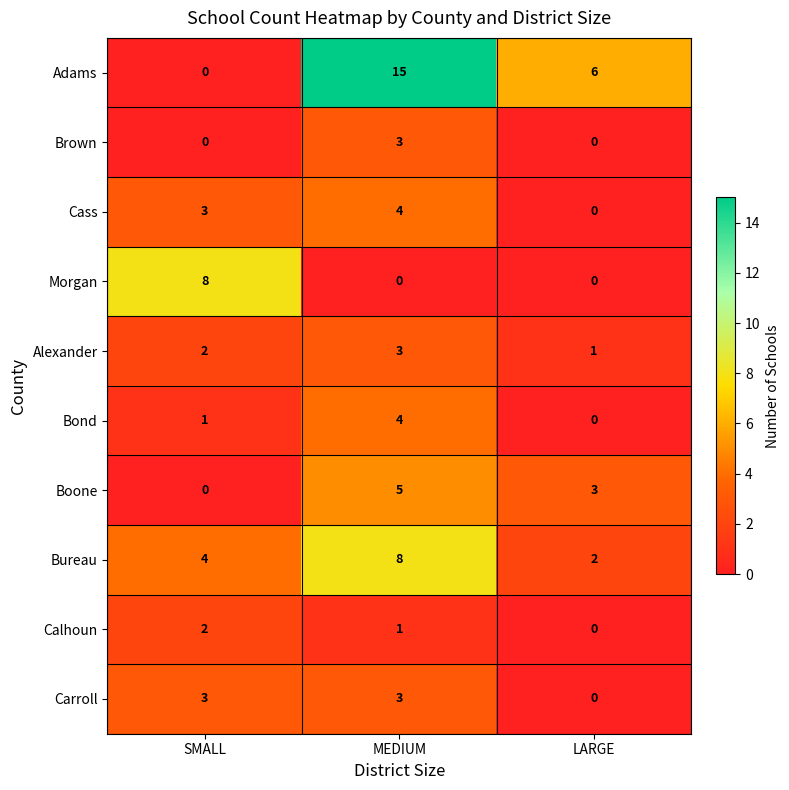

What is the greatest value displayed?

15